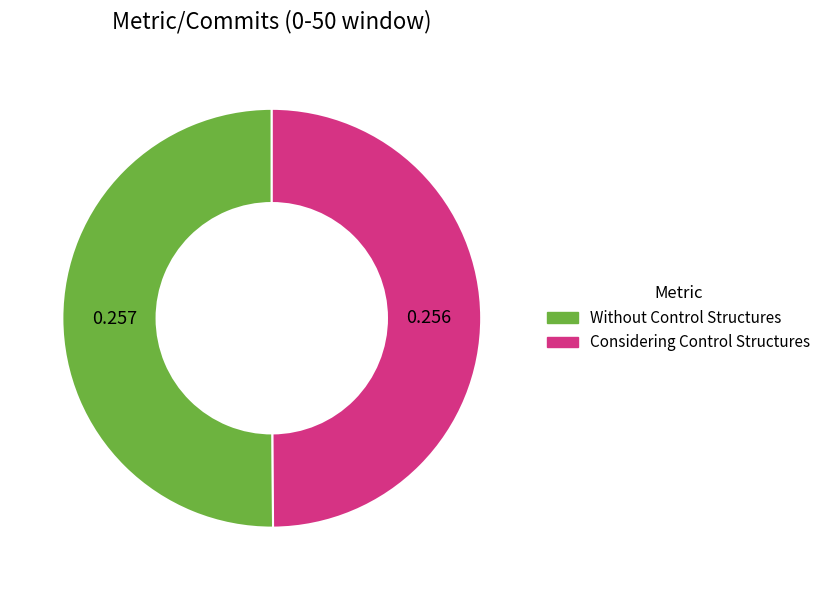

Do Considering Control Structures and Without Control Structures together represent more than half of the pie?

Yes